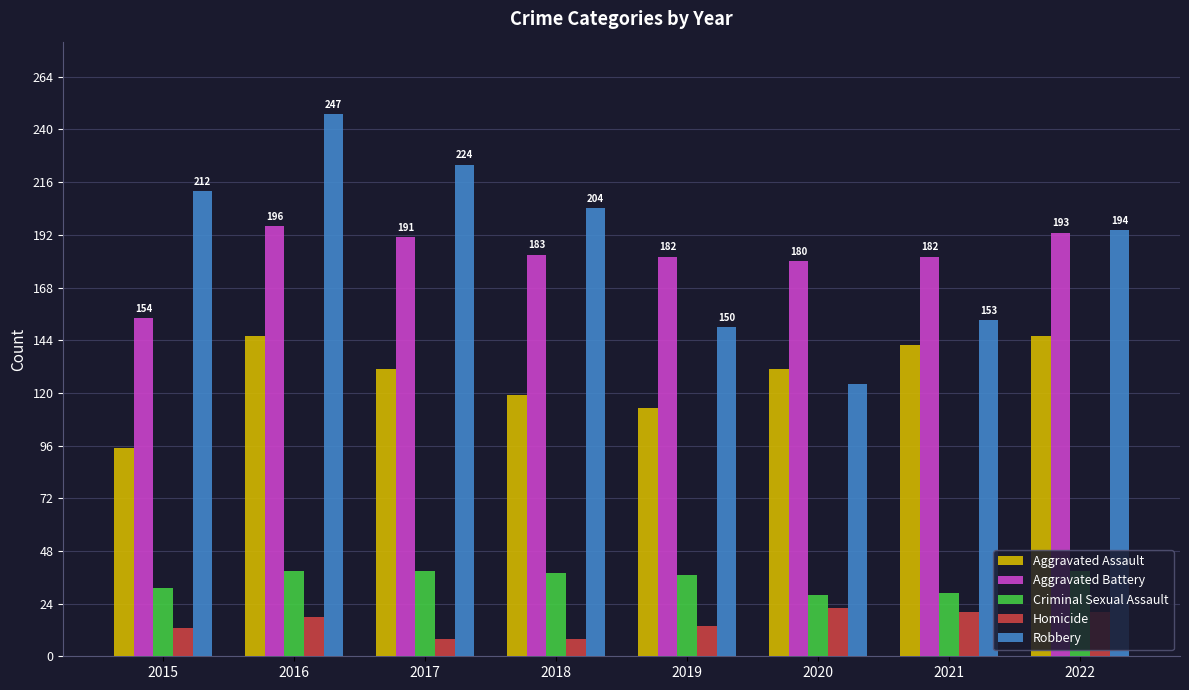

At which category is the sum across all series the highest?

2016